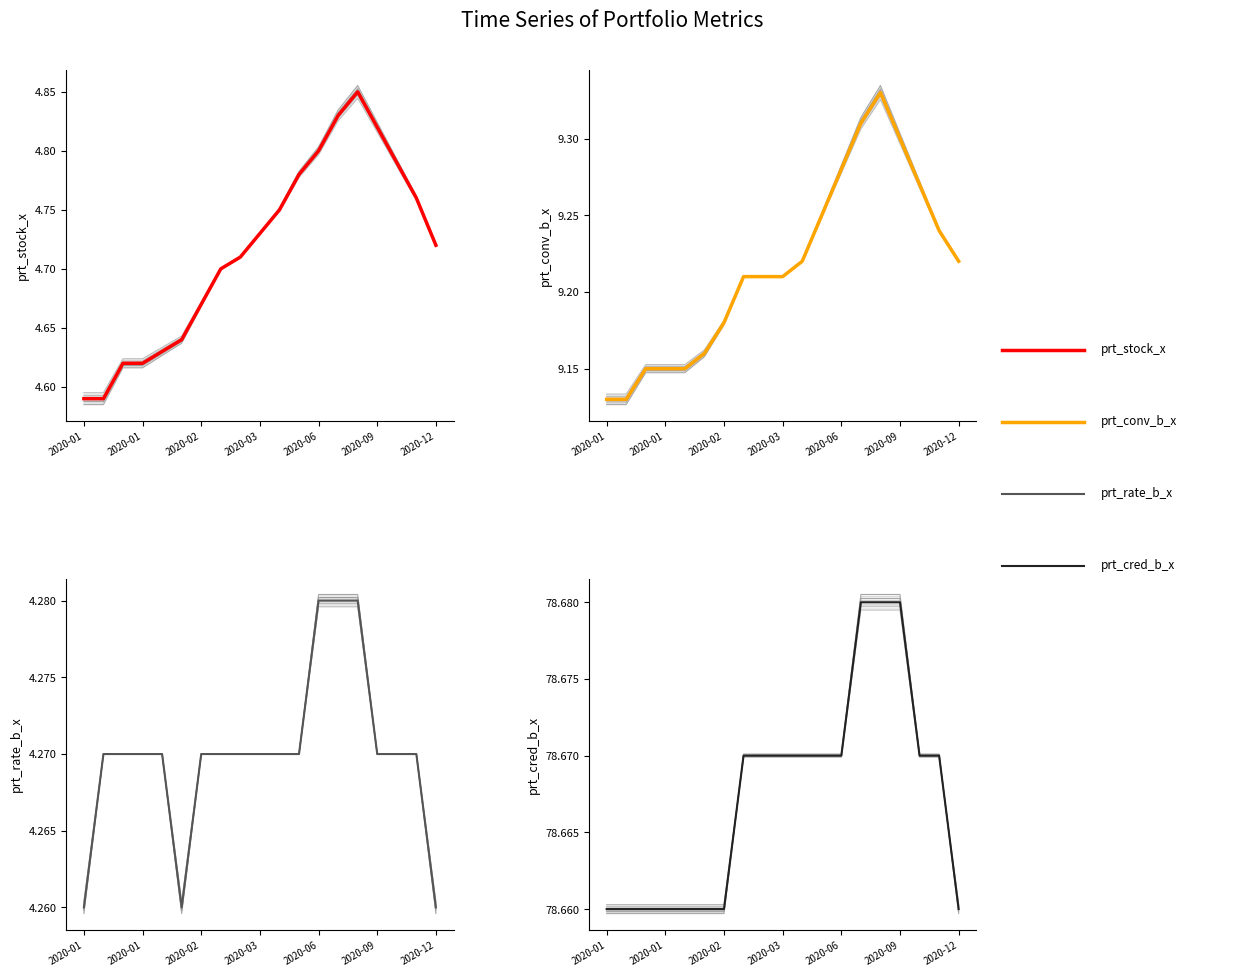

What is the value of the prt_cred_b_x point at the 19th from the left?

78.7